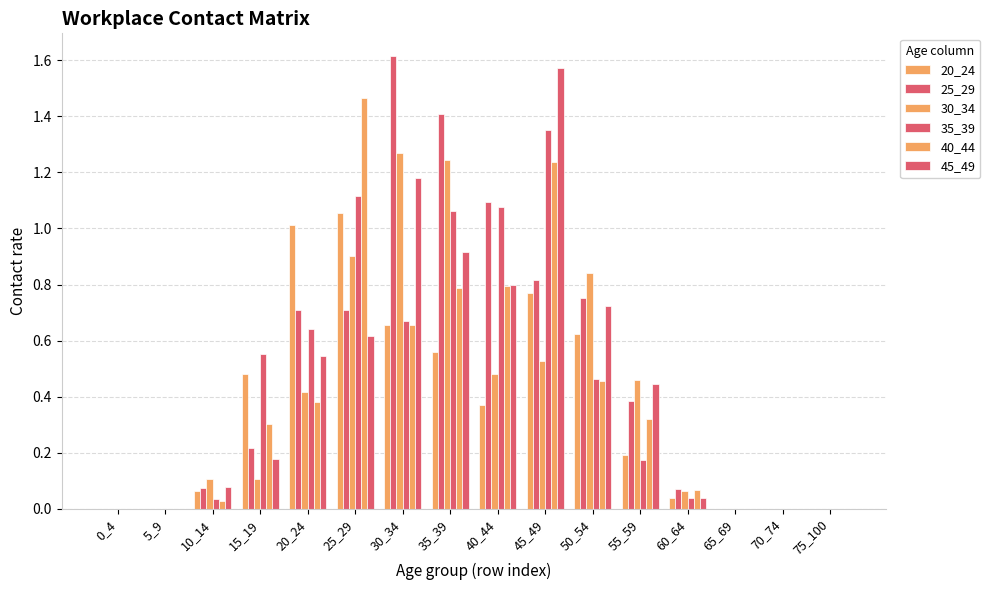

How many groups of bars are there?

16